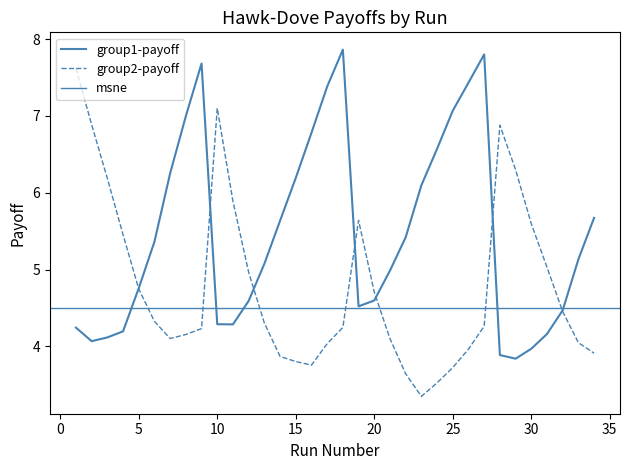

What is the sum of all group2-payoff values?

162.8